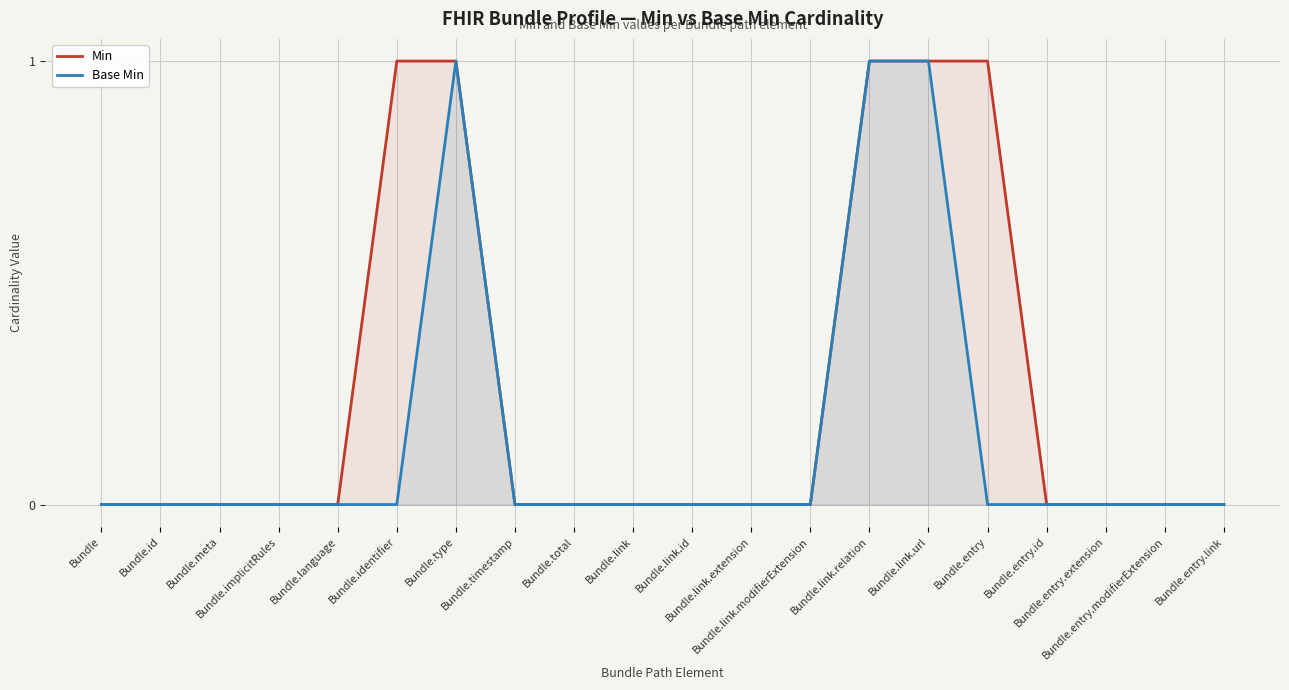

The Base Min series shows 0 at Bundle.link.extension. True or false?

True